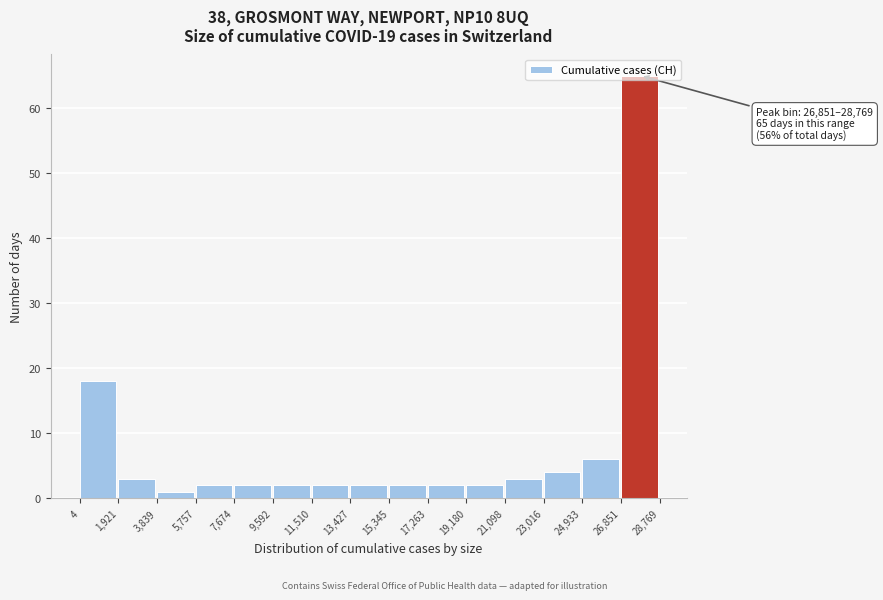

Over which range of the x-axis is the bar tallest?

26,851 to 28,769